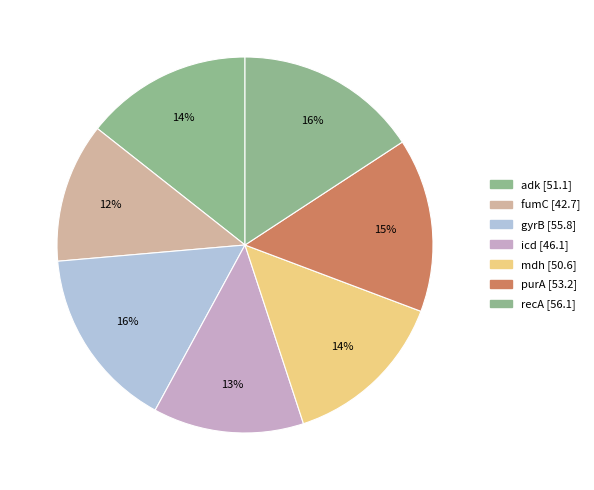

Count the number of slices in the pie.

7